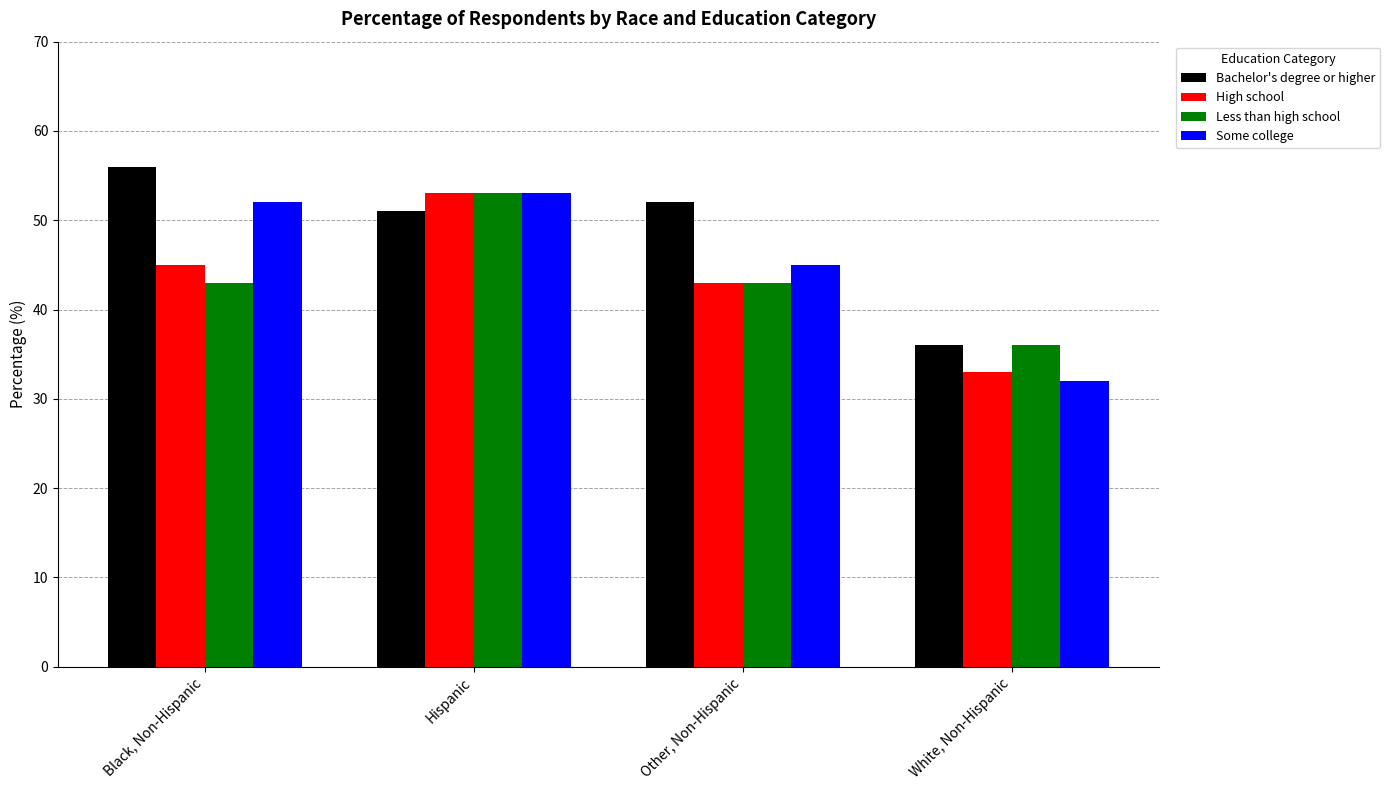

What is the label of the 2nd bar from the right?

Other, Non-Hispanic